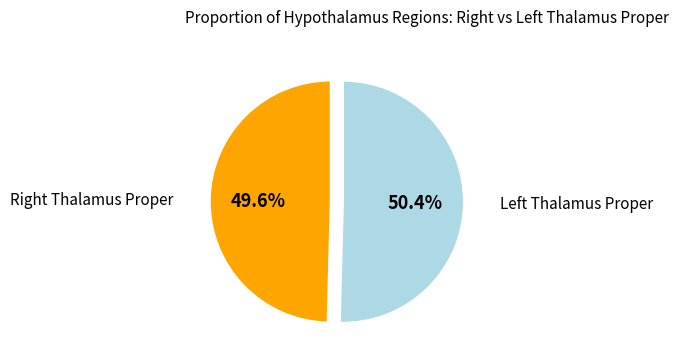

Is there a majority slice in this chart?

Yes